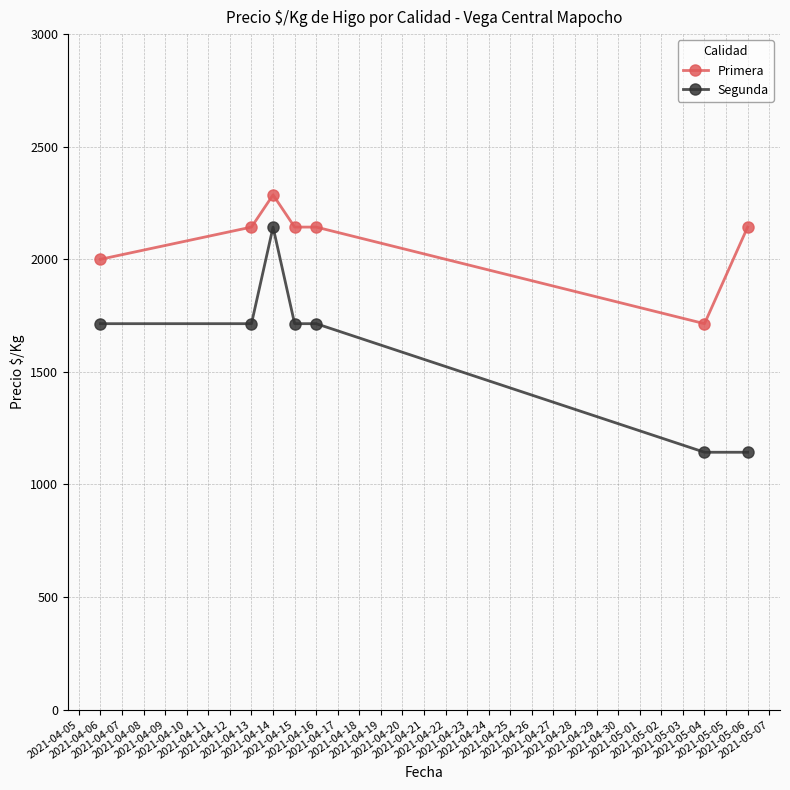

What are all the series names shown in the legend?

Primera, Segunda